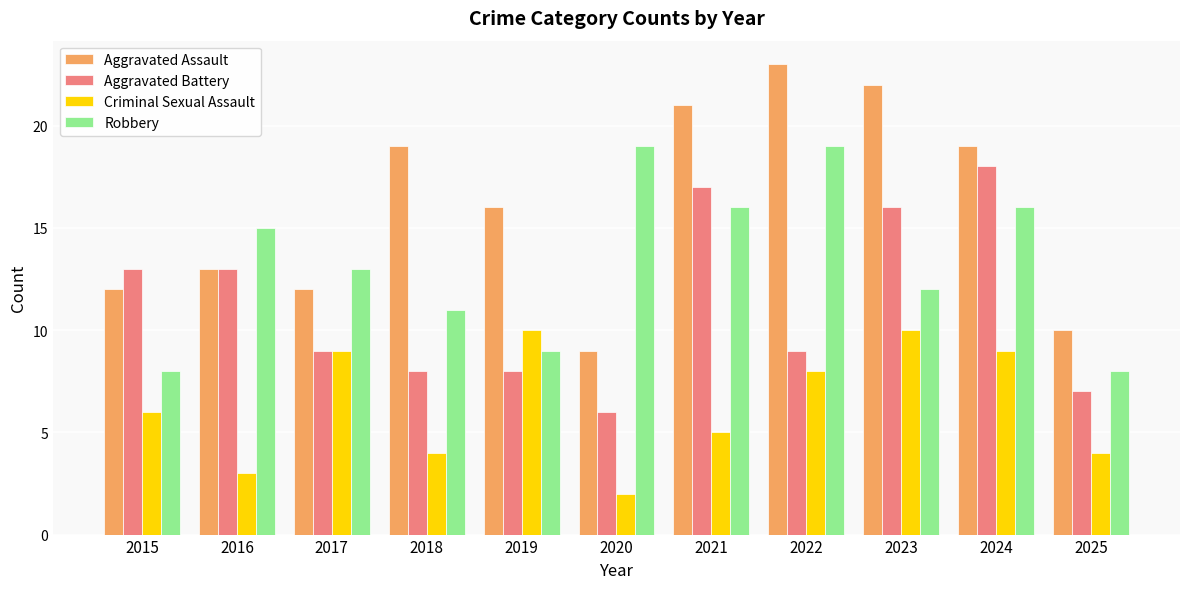

At which category is the sum across all series the highest?

2024